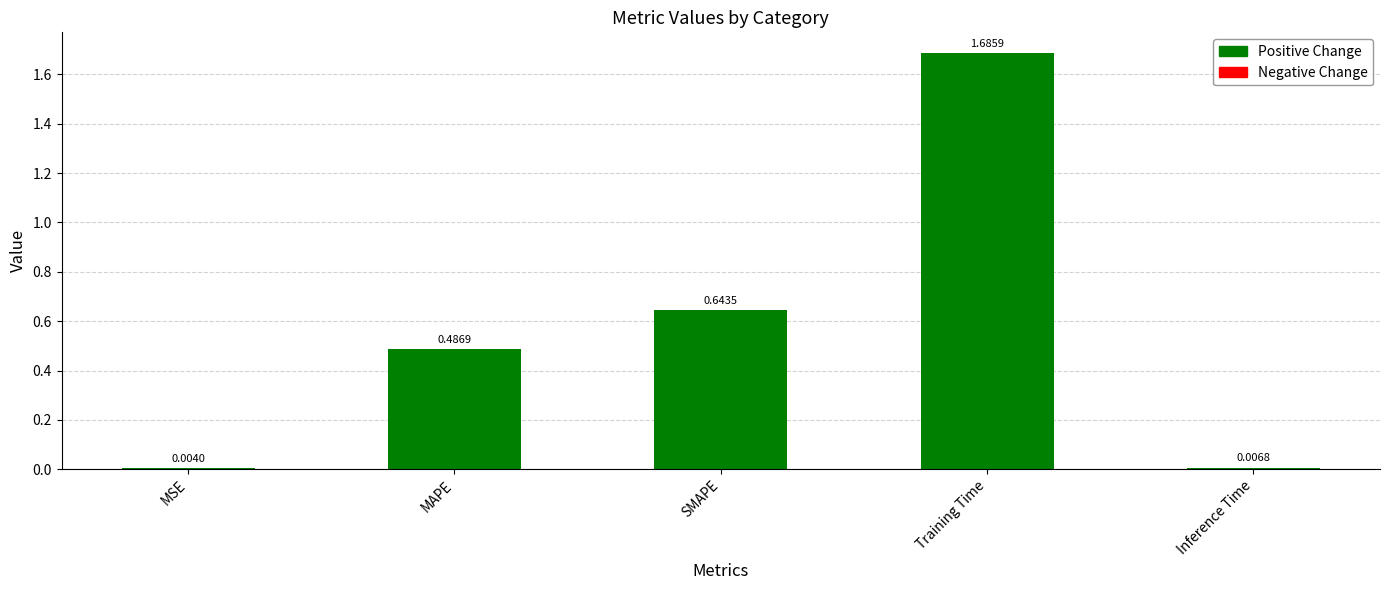

The chart shows a value of 0.5 at MAPE. True or false?

True